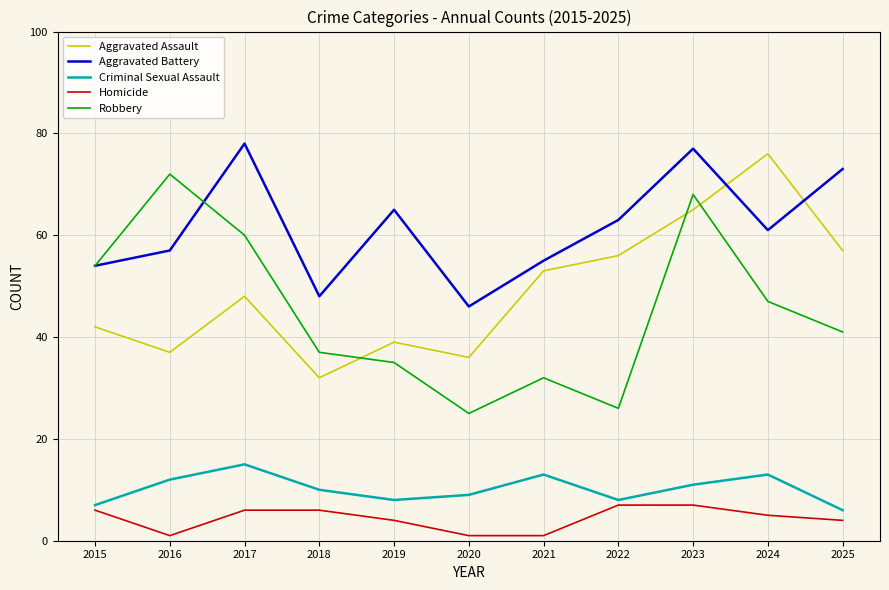

What is the spread (max minus min) of values at 2022?

56